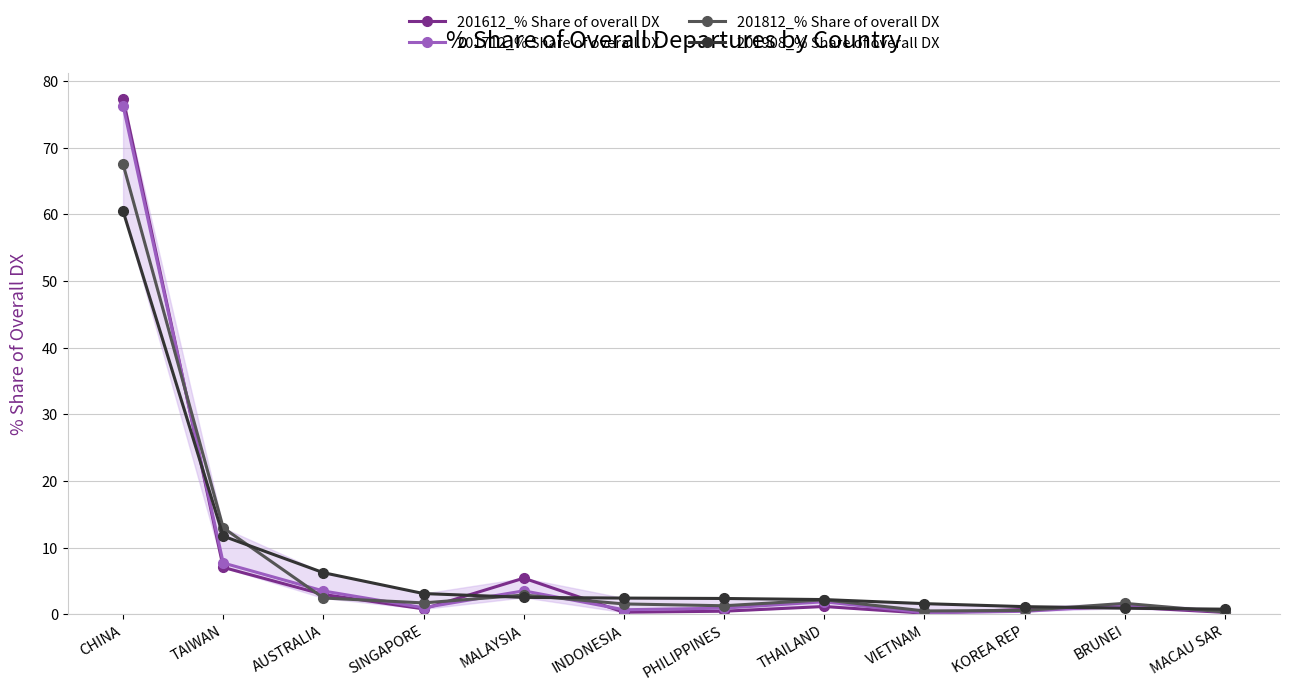

What is the value of the 201812_% Share of overall DX point at the 1st from the left?

67.5